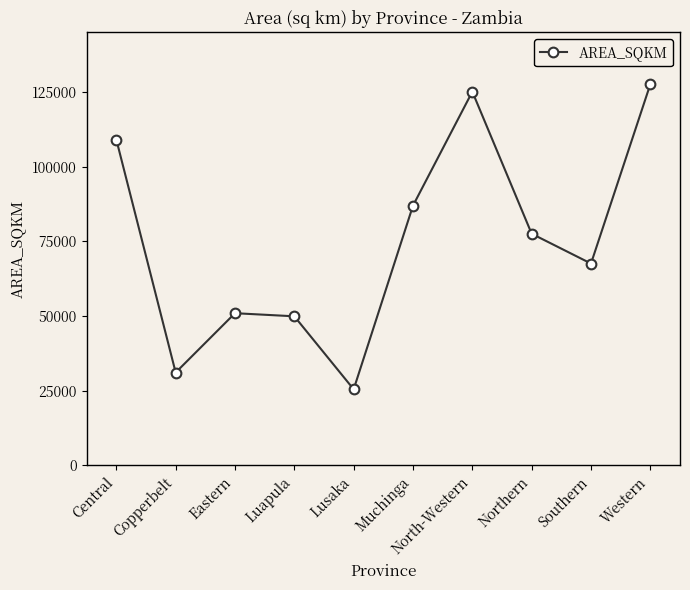

Reading left to right, extract all data points from this chart.

109068.2	31055.5	50926.2	49886.1	25433.4	86958.2	125126.6	77542.0	67554.3	127622.9